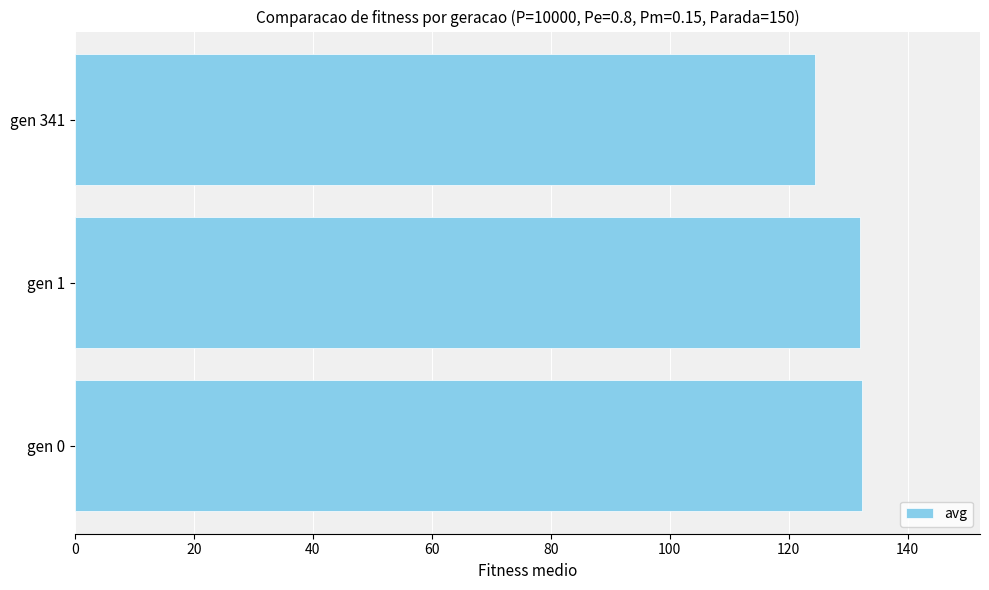

The chart shows a value of 59.5 at gen 341. True or false?

False